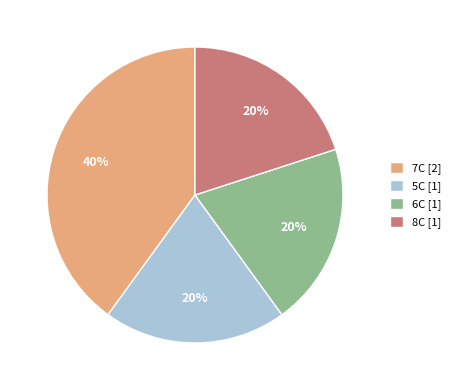

How many slices are in this pie chart?

4